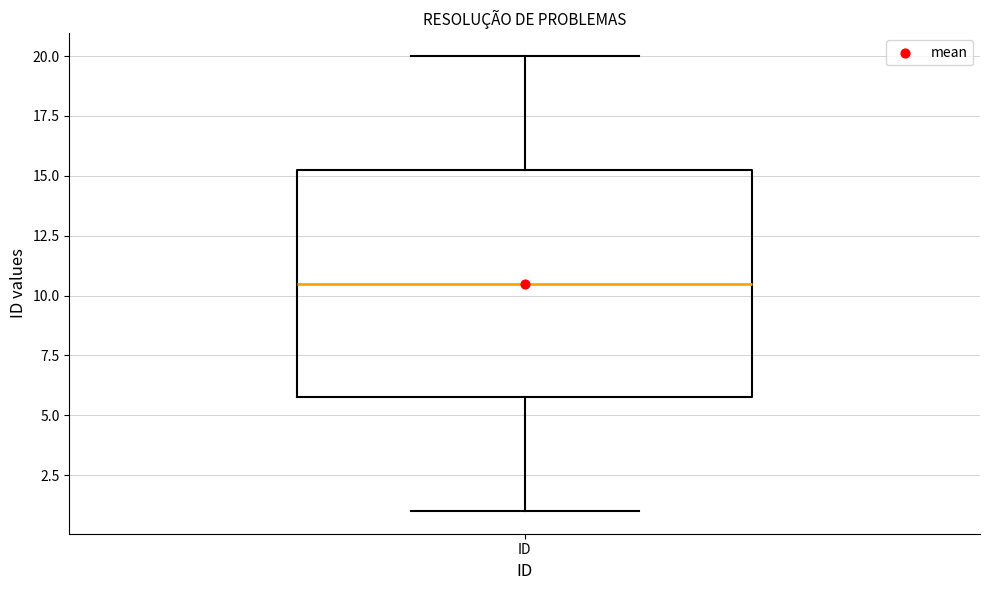

Read this box plot against the y-axis: the position of the median line, the range covered by the box, and the ends of both whiskers. The values are not printed on the chart, so give them approximately, as read against the axis.

median 10.5, box 6.0 to 15.5, whiskers 1.0 to 20.0